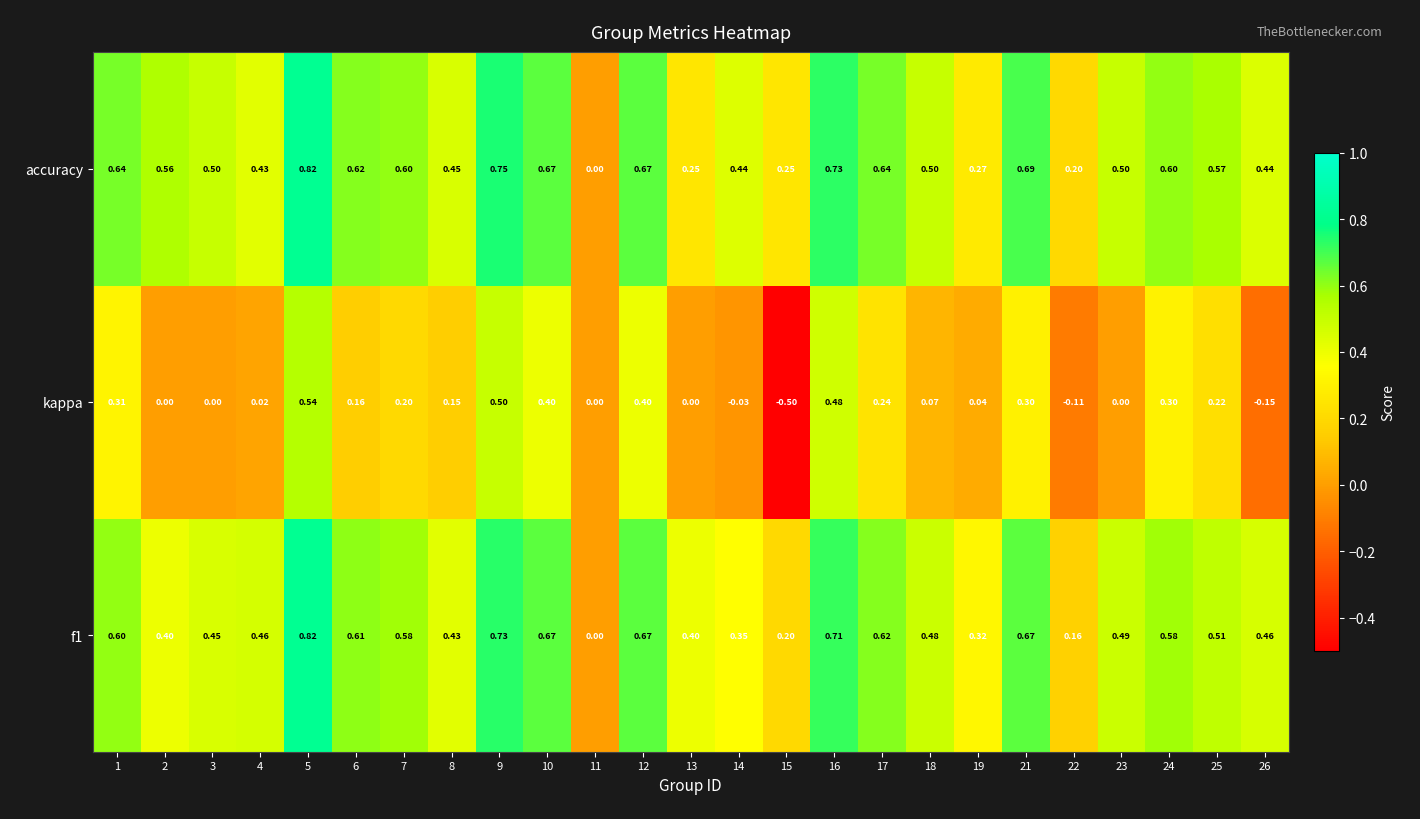

How many distinct data groups are displayed?

3